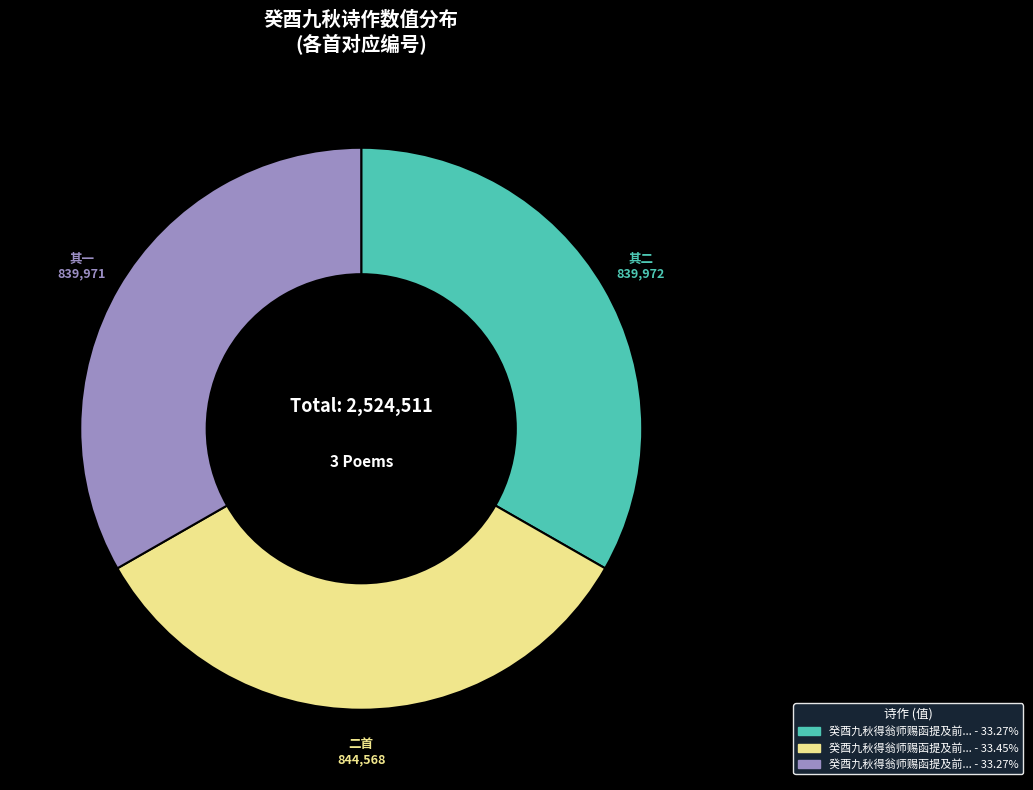

Is there a majority slice in this chart?

No